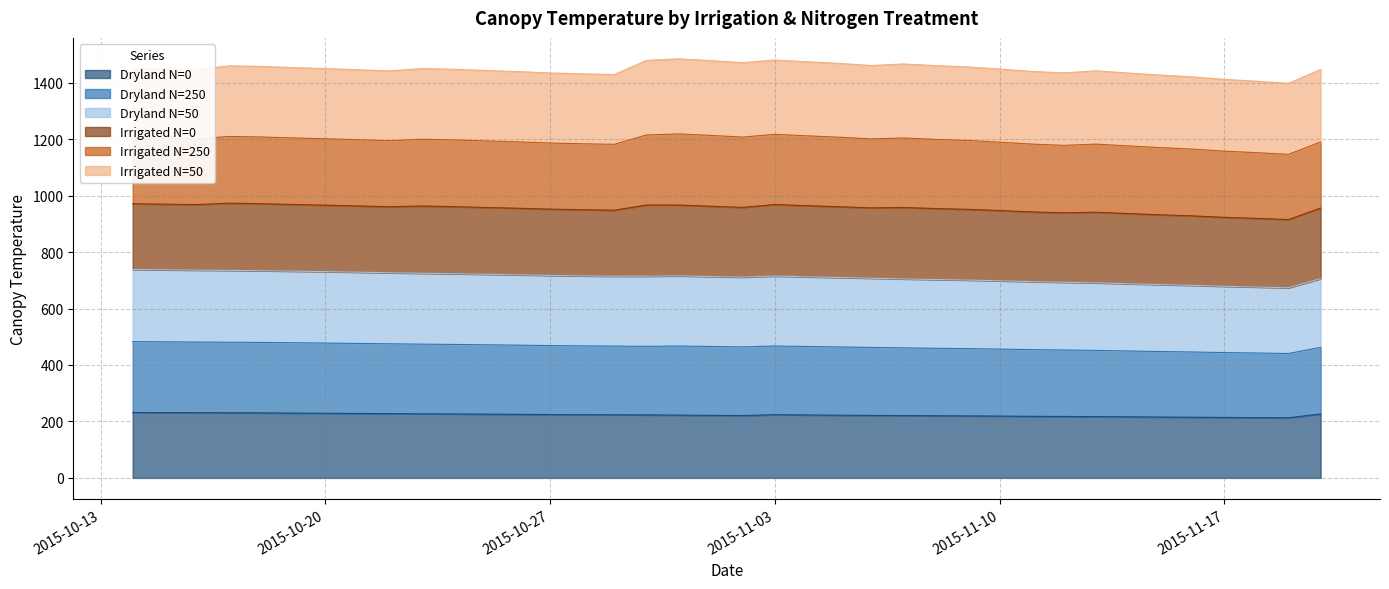

True or false: Dryland N=0 and Dryland N=250 cross at least once.

False